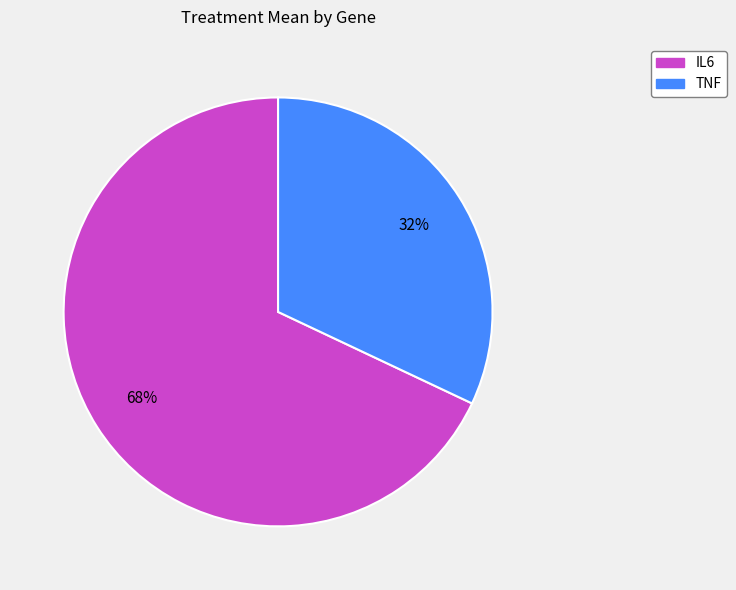

Between TNF and IL6, which is larger?

IL6